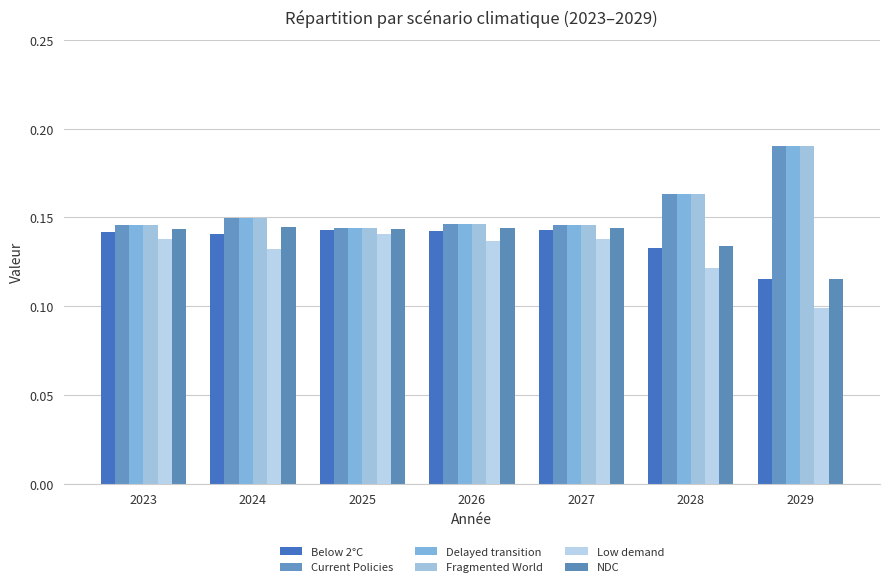

What is the average value of the Low demand series?

0.1